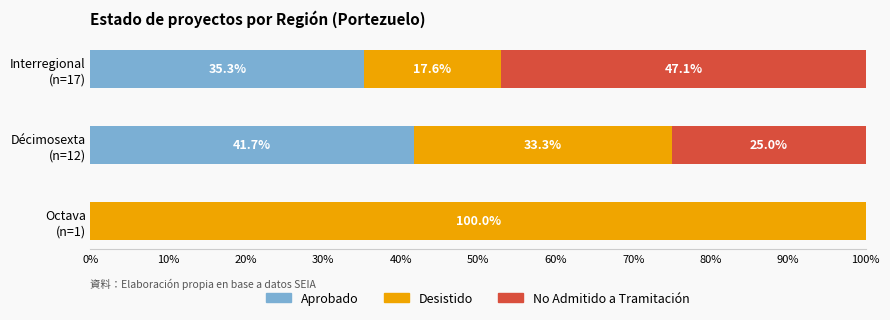

What is the maximum value for Aprobado?

41.7